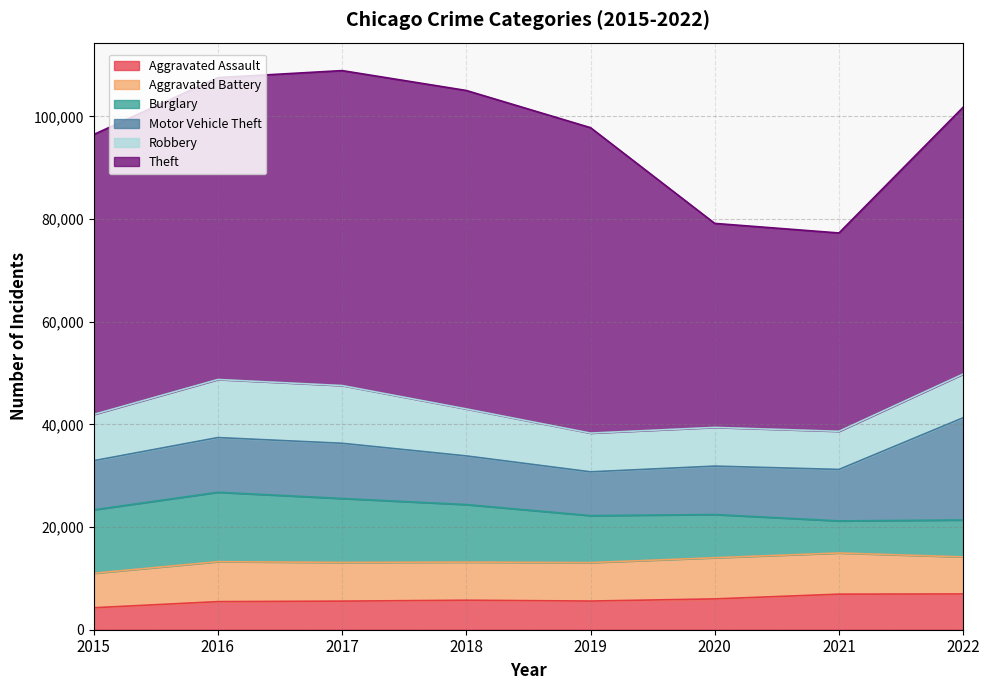

What is the maximum value shown in the chart?

62028